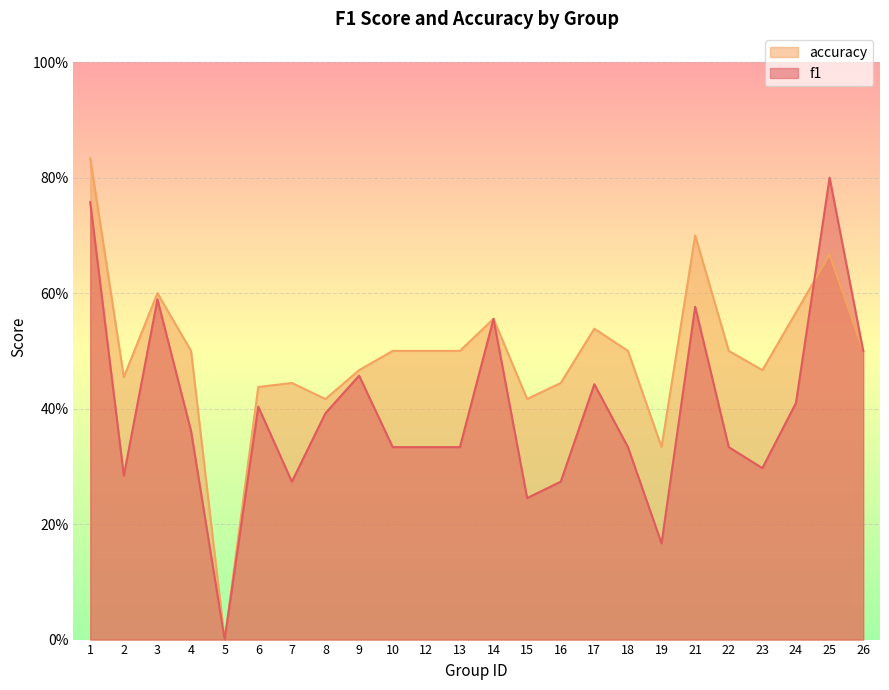

At which category does f1 reach its first local valley?

2